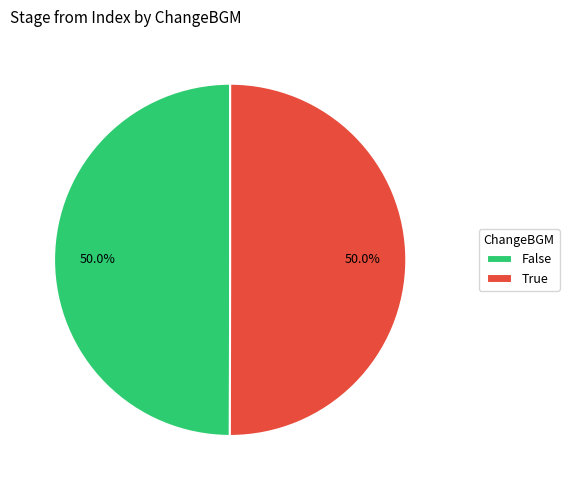

Approximately how many times larger is the value at False compared to True?

1.0